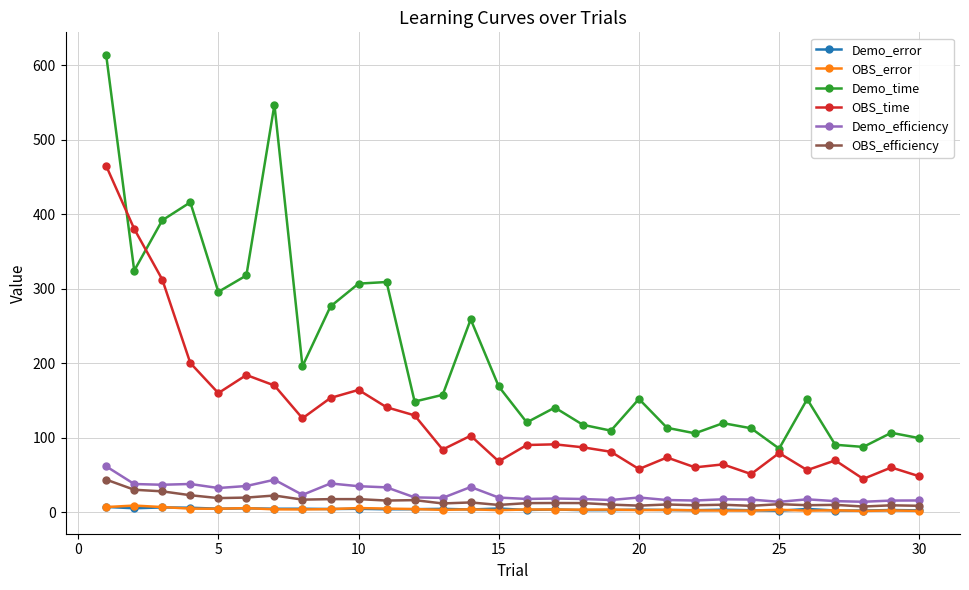

True or false: OBS_time and OBS_error cross at least once.

False